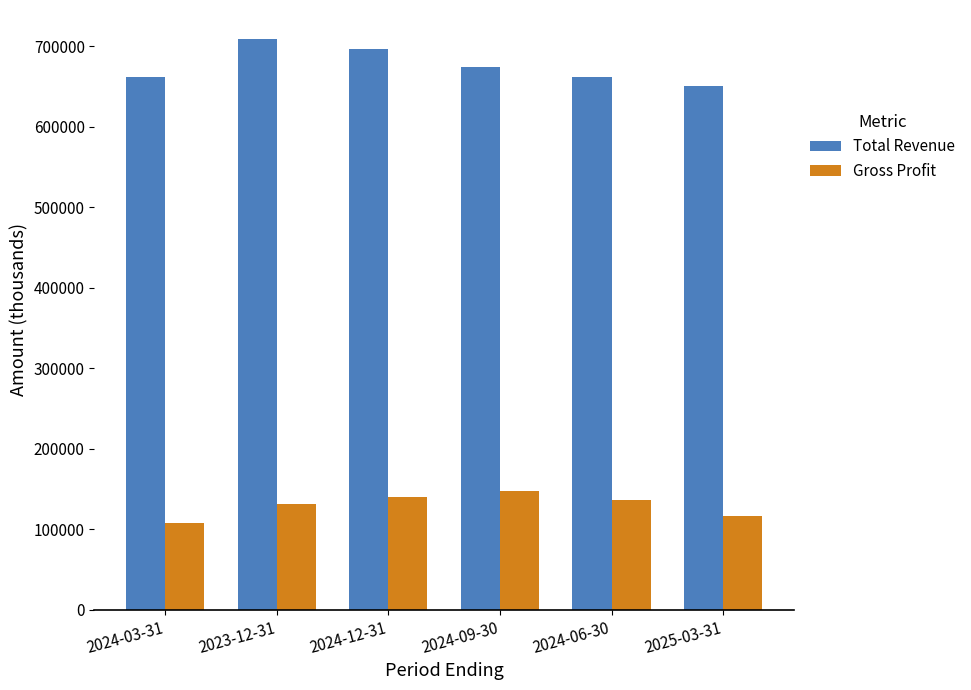

What is the smallest value displayed?

107900